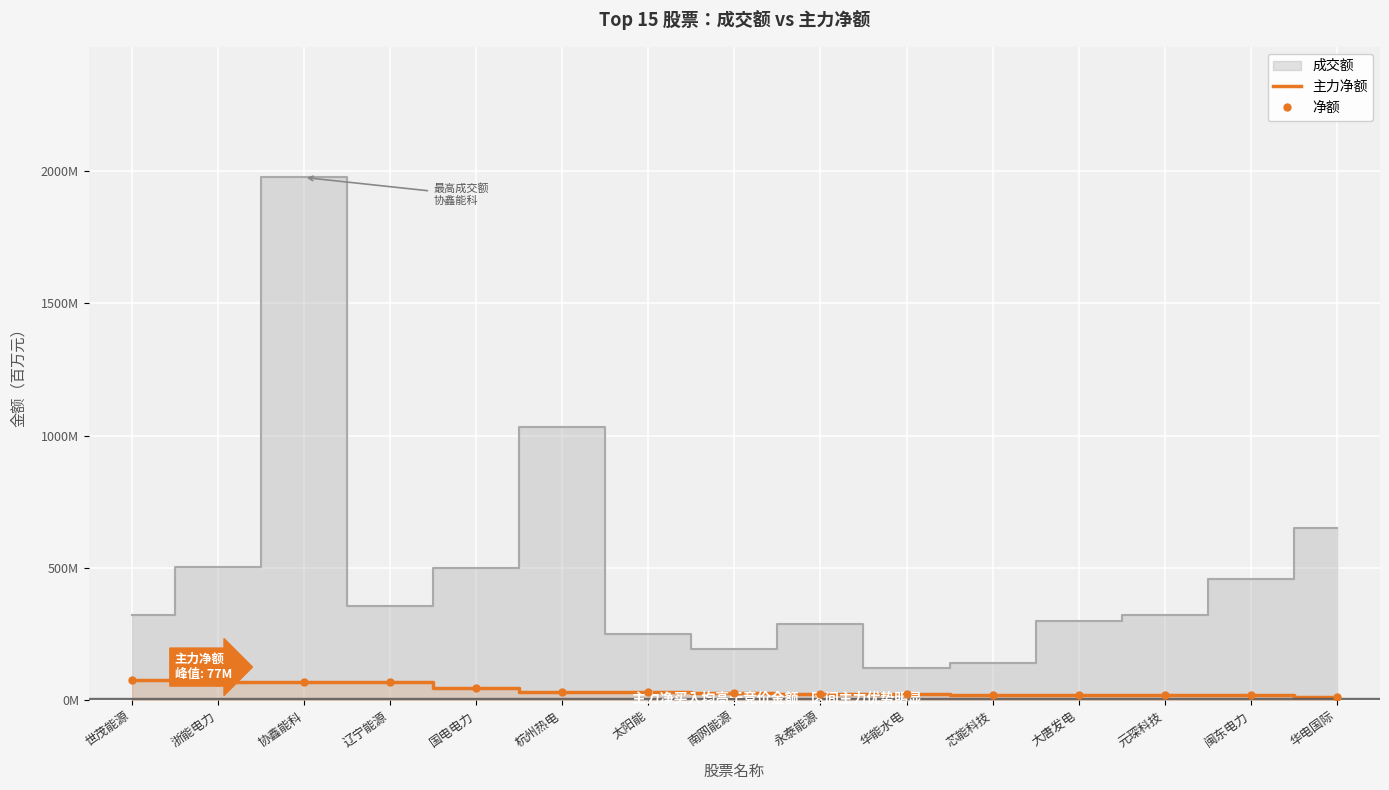

What is the difference between the second highest and minimum values in the 主力净额 series?

56.1